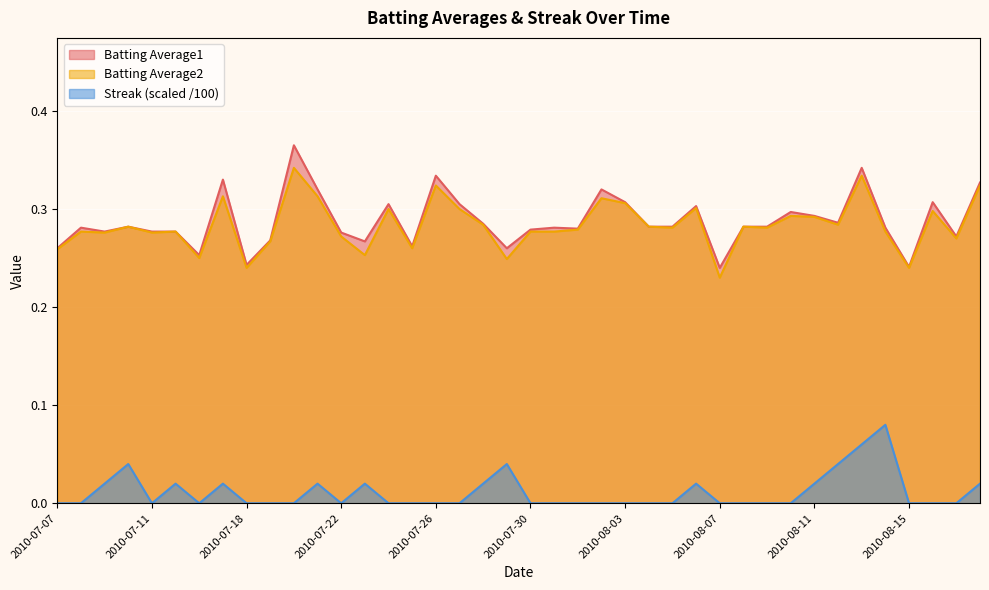

What is the sum of all Batting Average2 values?

11.3